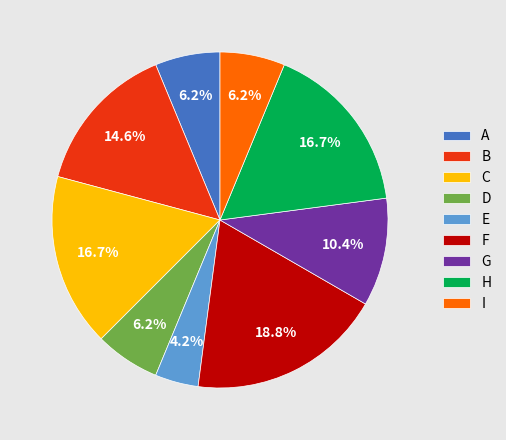

Combined, do I and F account for over 50%?

No